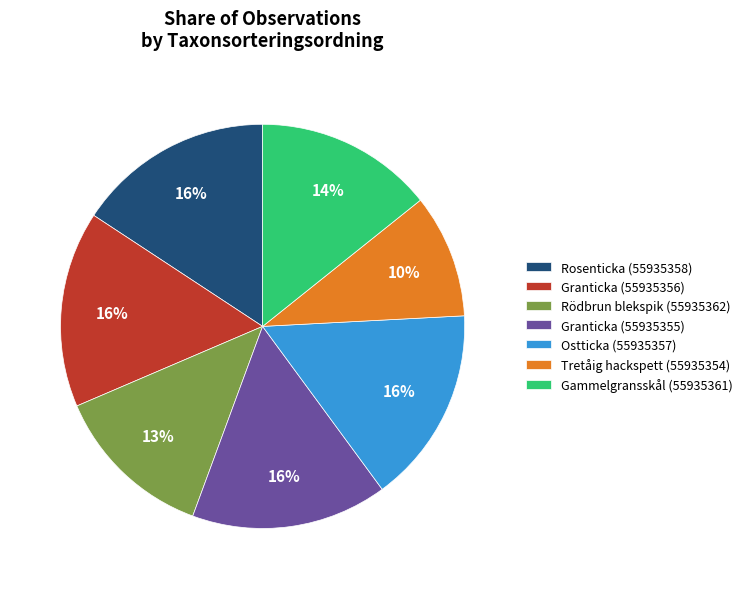

Is it true that Rosenticka (55935358) is 16% of the pie?

True